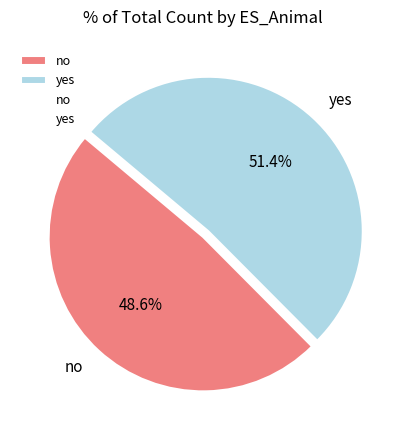

Between no and yes, which is larger?

yes